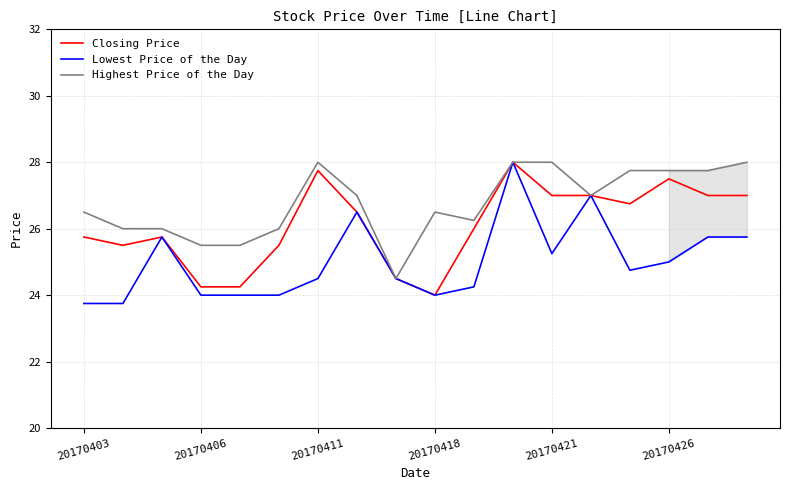

Count the number of data series in this chart.

3